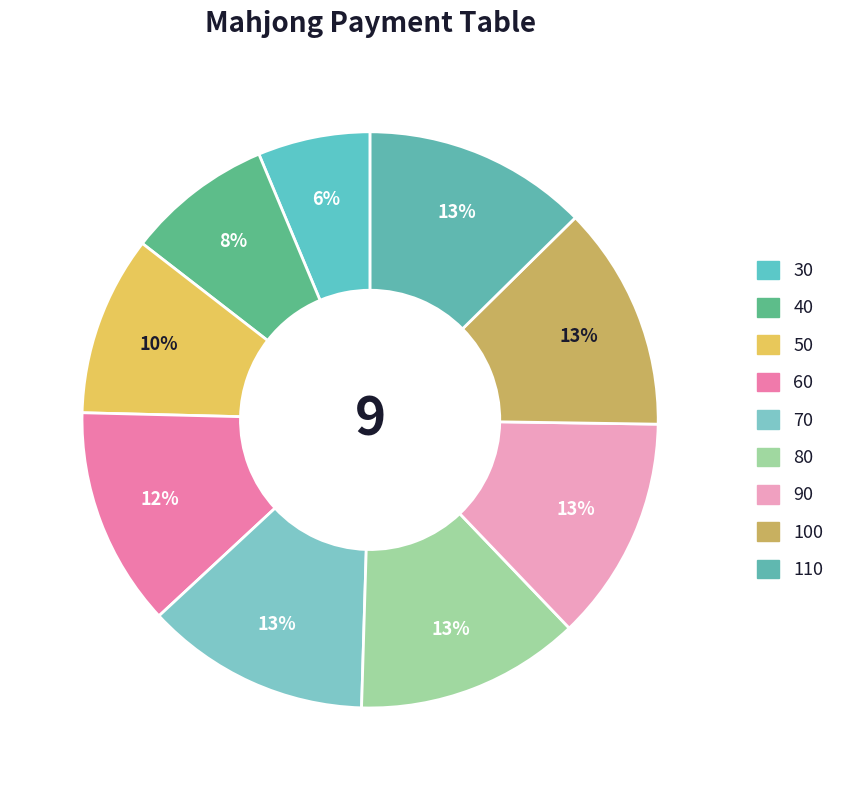

Rank the categories by value from highest to lowest.

70, 80, 90, 100, 110, 60, 50, 40, 30